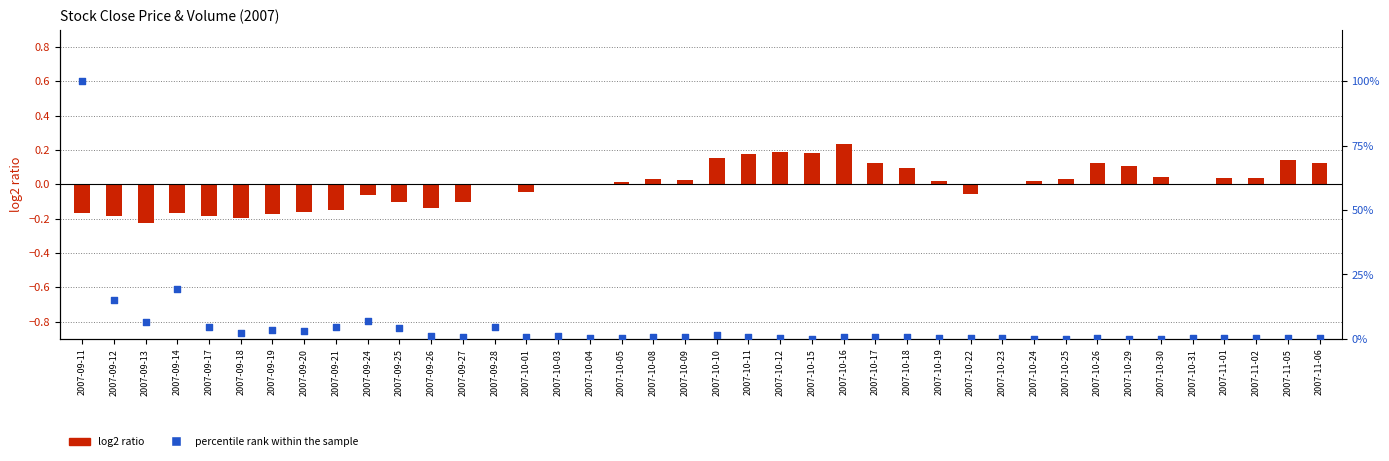

What are all the series names shown in the legend?

log2 ratio, percentile rank within the sample